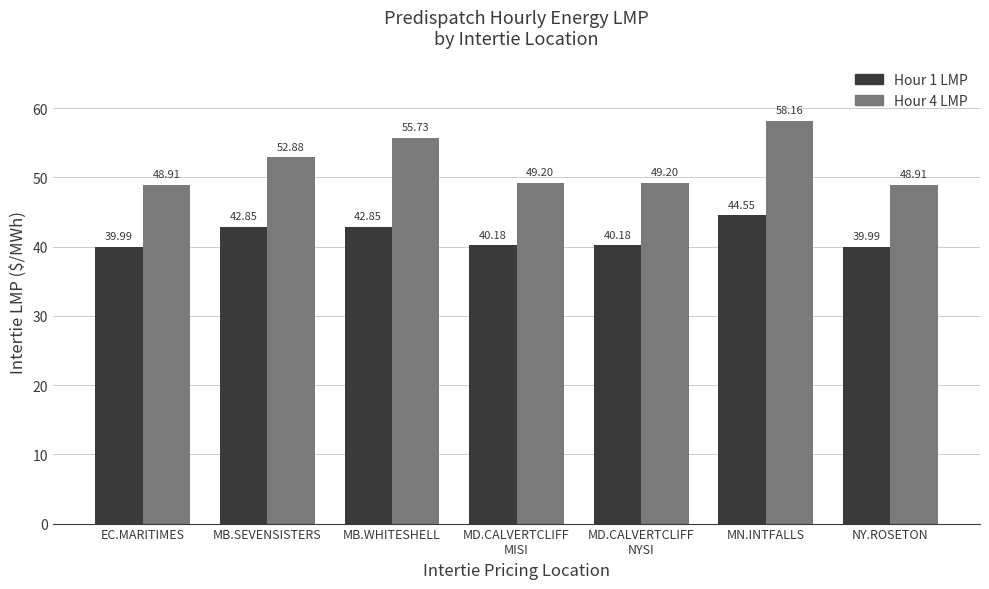

The value of Hour 1 LMP at EC.MARITIMES is 40.0. True or false?

True